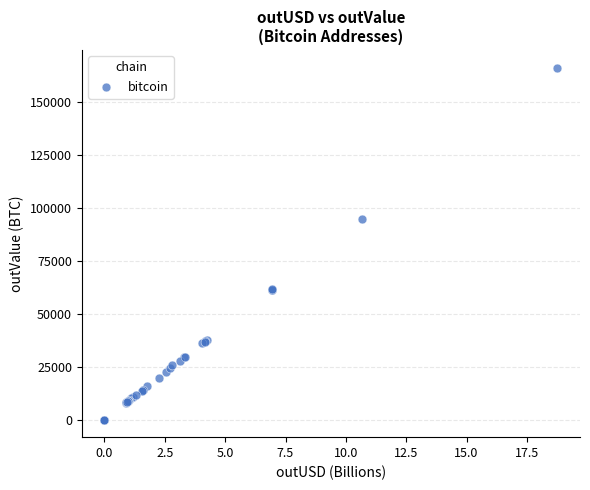

What Y value in the scatter plot is closest to 83162?

94746.2